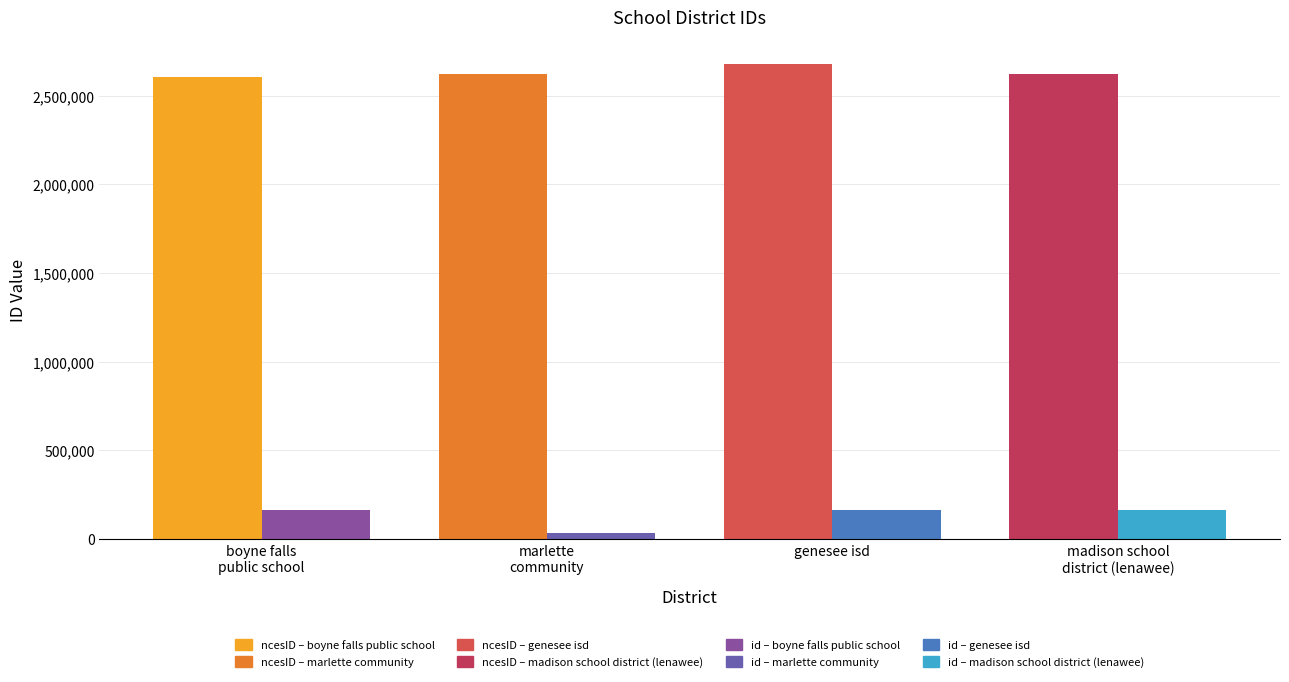

Are the bars horizontal?

No